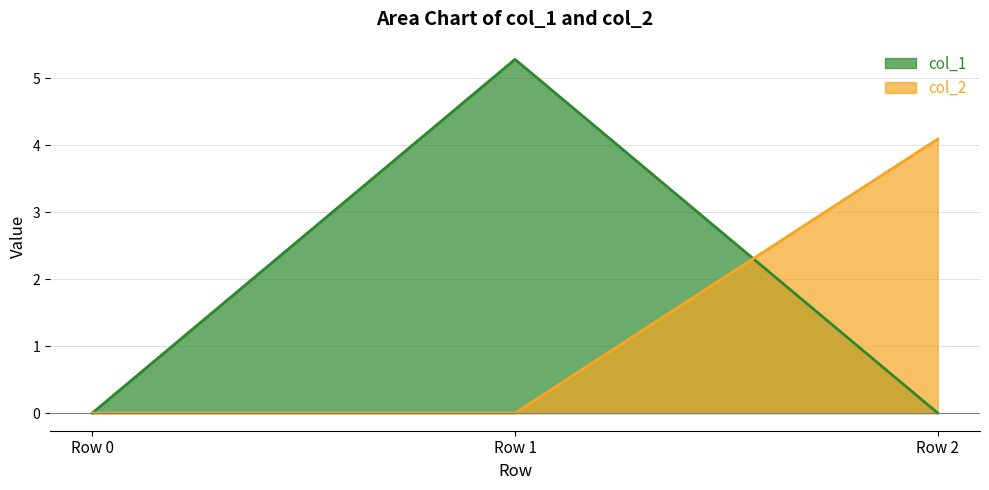

How many values in the col_2 series exceed 0?

1